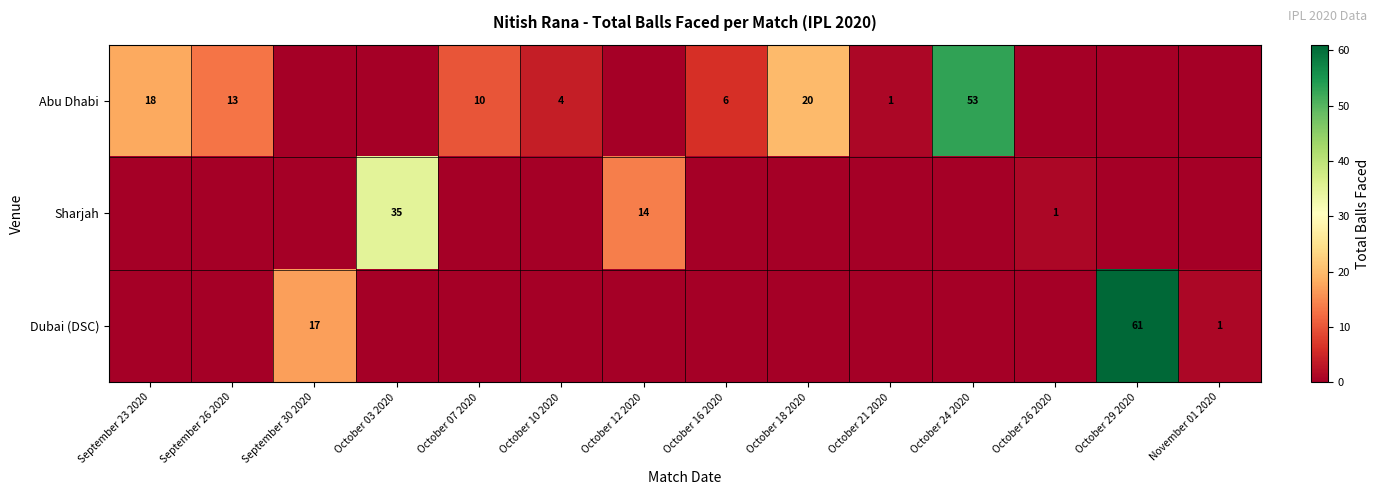

Is it true that Abu Dhabi equals 23 at September 26 2020?

False